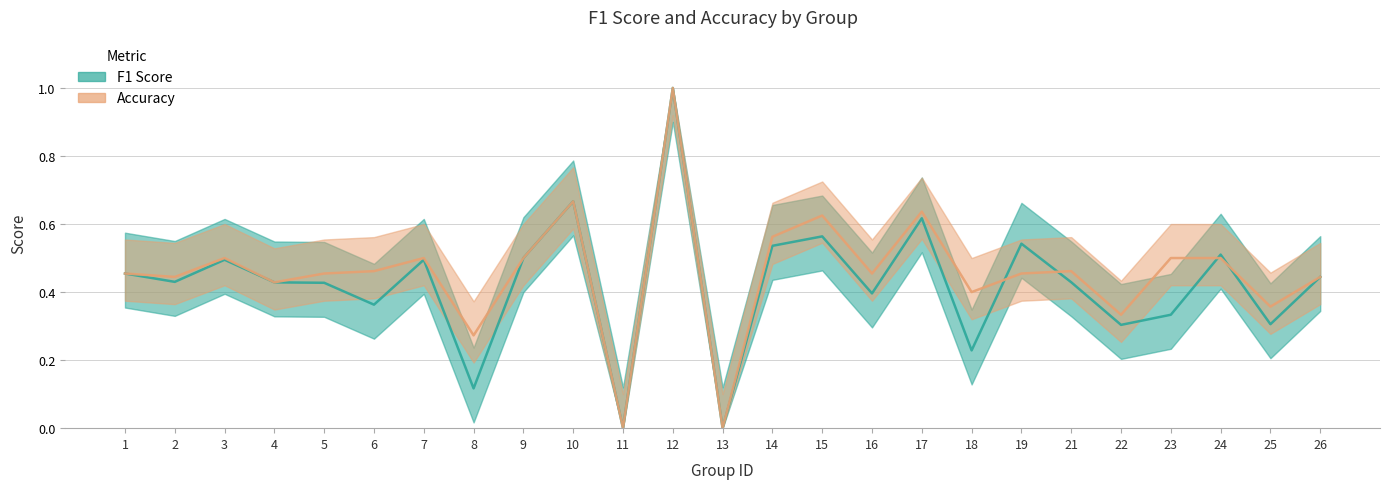

Between which two adjacent categories do f1 and accuracy first intersect?

18 and 19